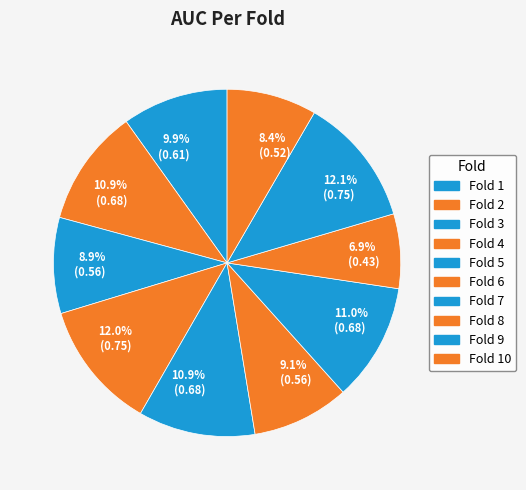

What is the change in value from Fold 4 to Fold 8?

-0.3